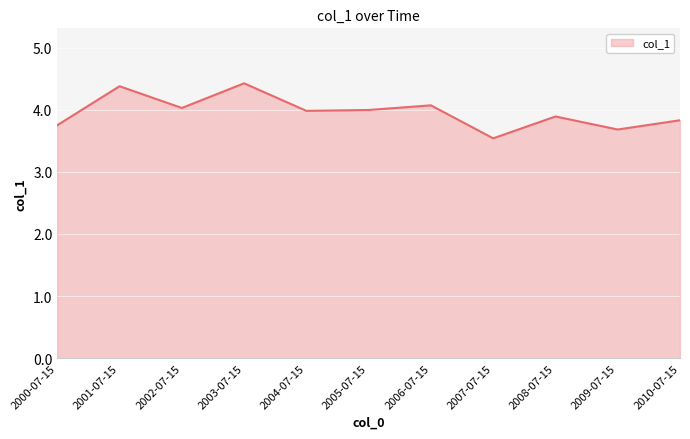

What is the difference between the maximum and minimum values?

0.9